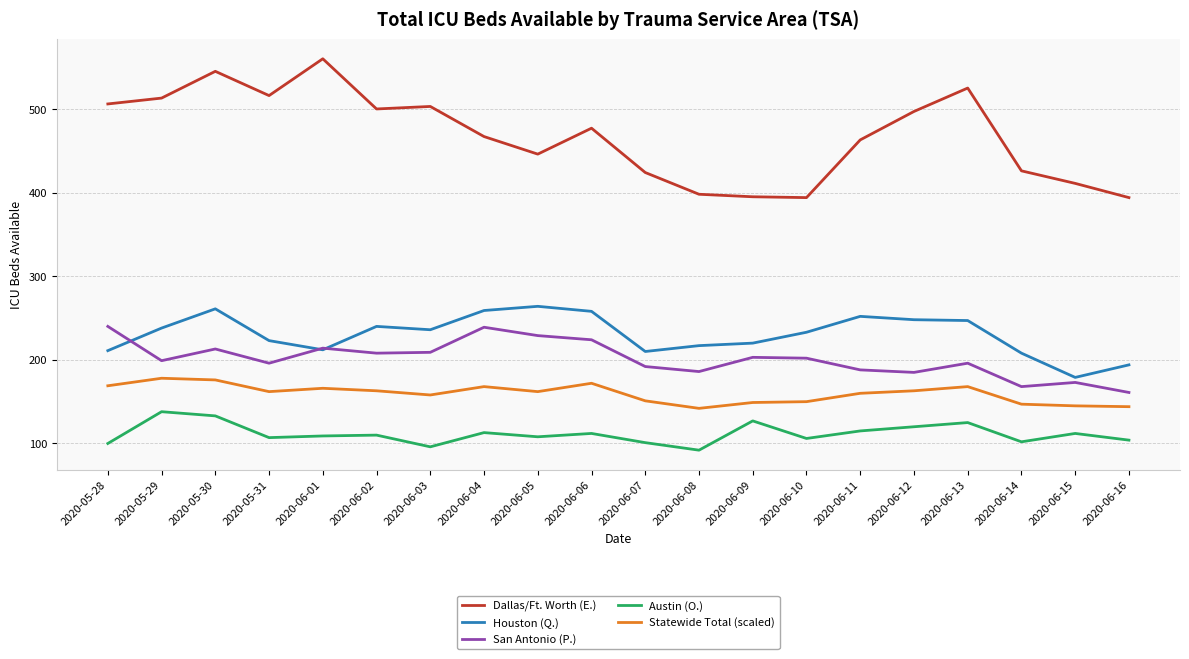

Which series has the widest spread of values?

Dallas/Ft. Worth (E.)